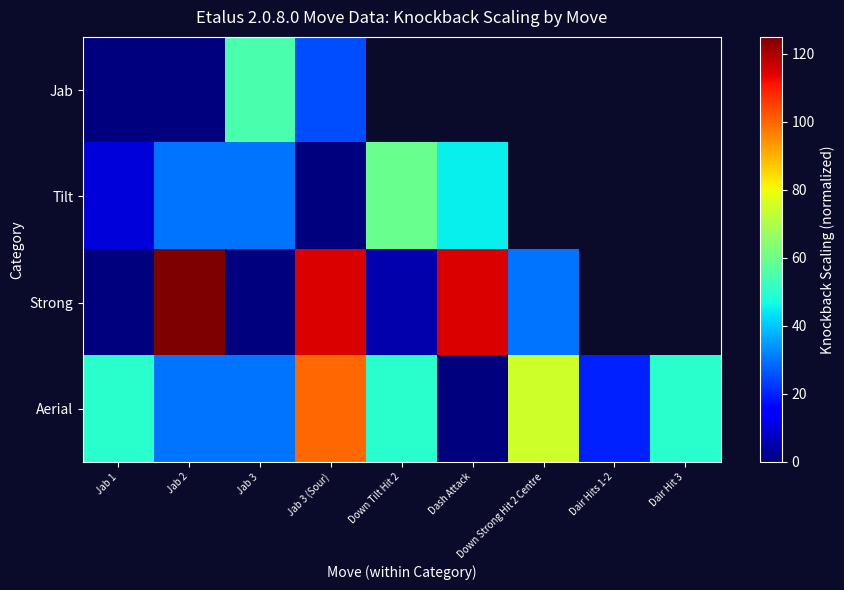

What is the maximum value for Tilt?

60.0